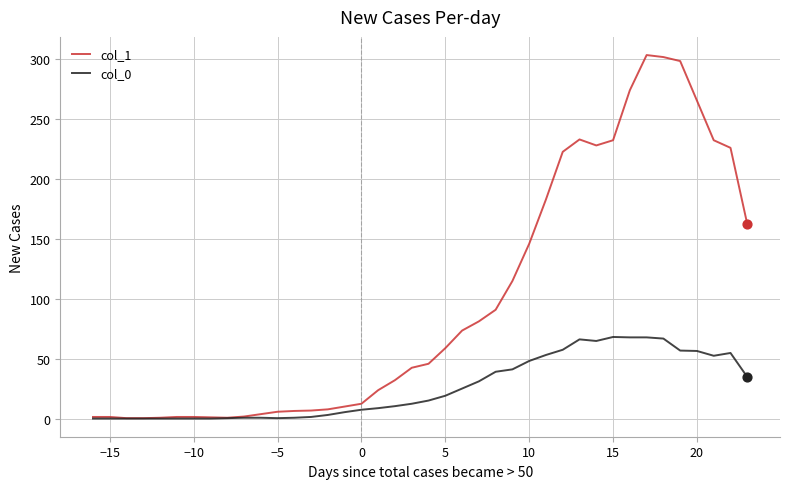

Which series has the largest total across all categories?

col_1